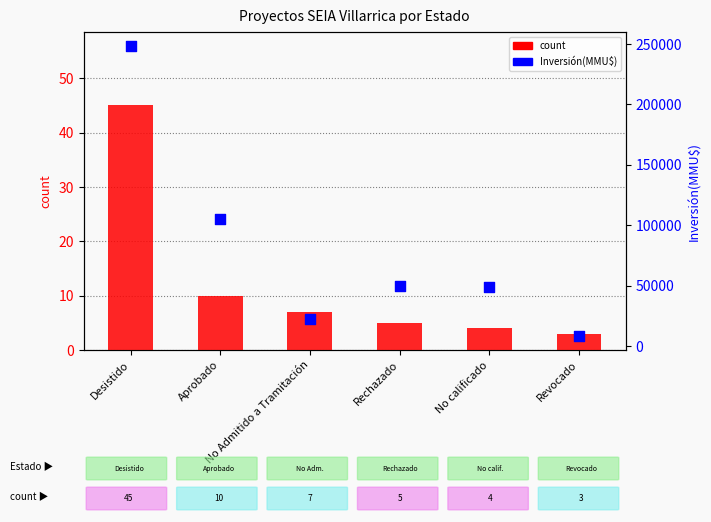

Which series has the largest total across all categories?

Inversión(MMU$)